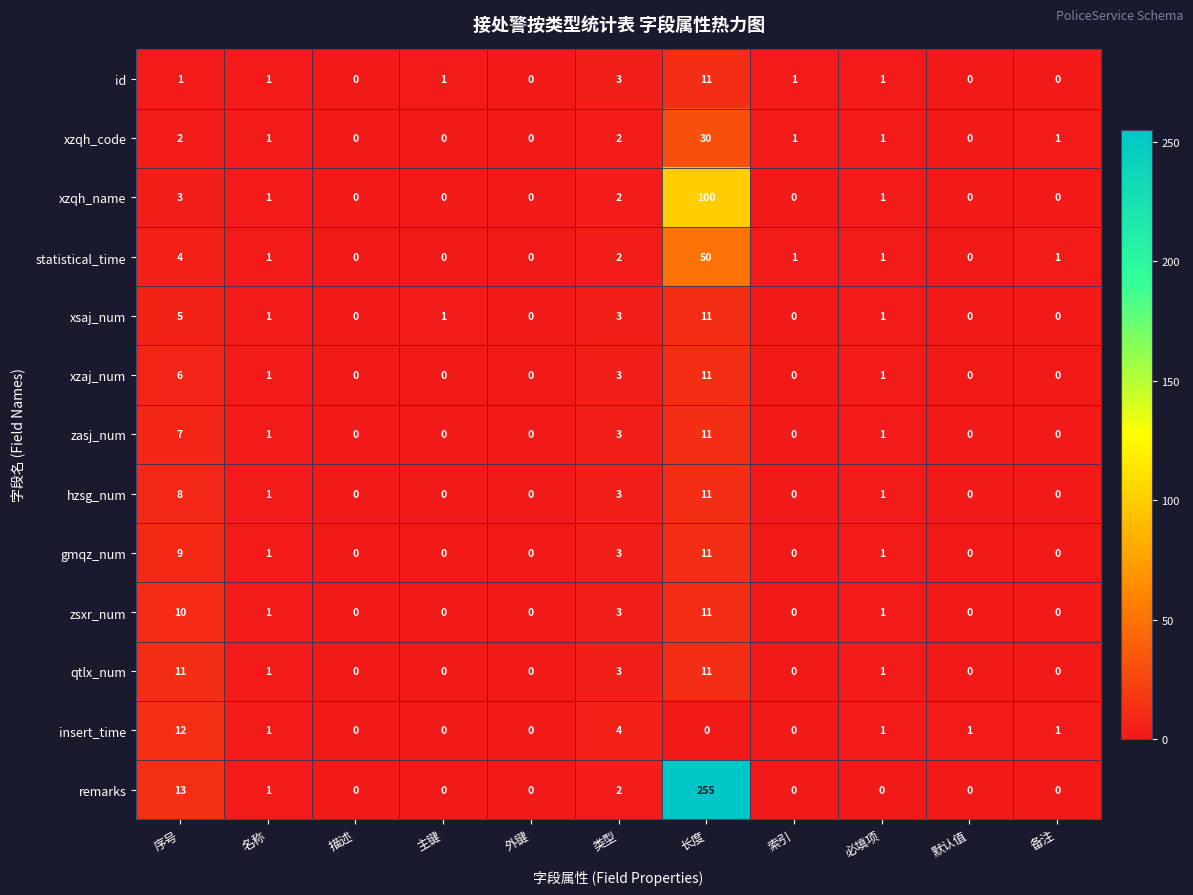

Between 主键 and 长度, which series saw the biggest shift?

remarks